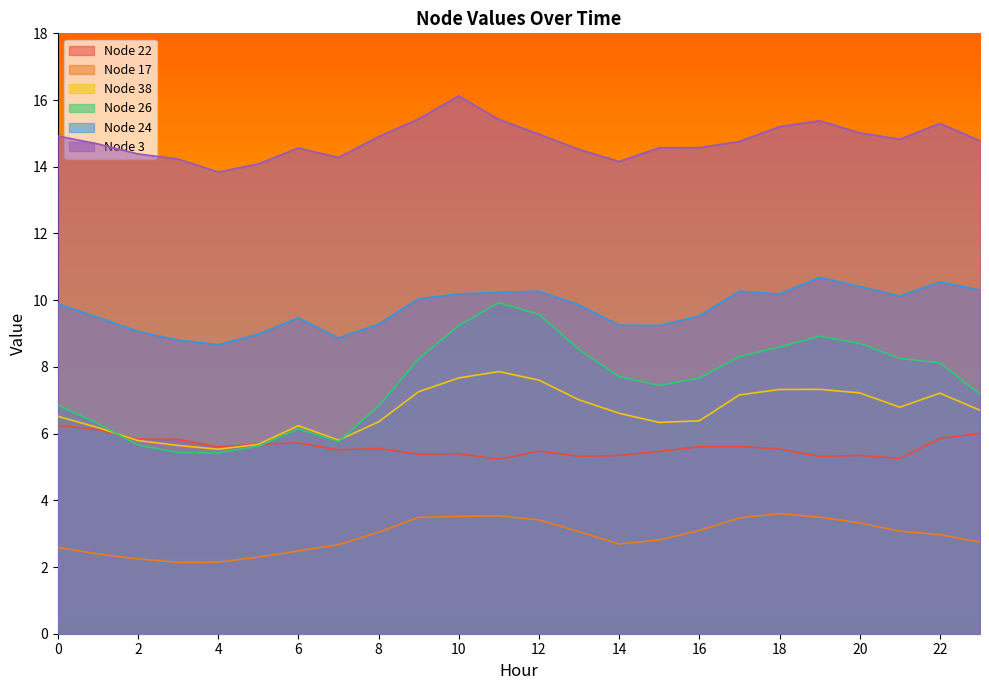

What is the difference between the highest and lowest values at 20?

11.7